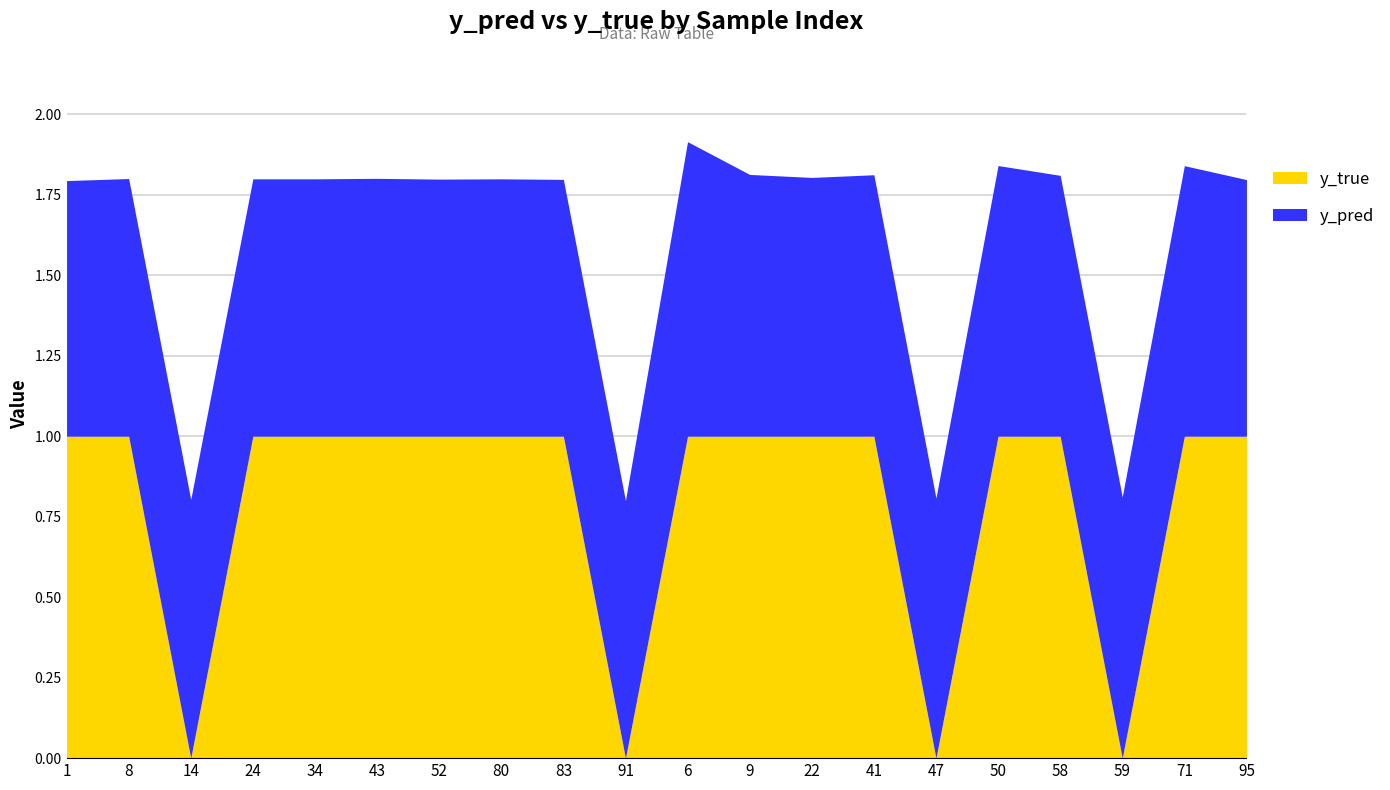

How many times do y_true and y_pred cross each other?

8